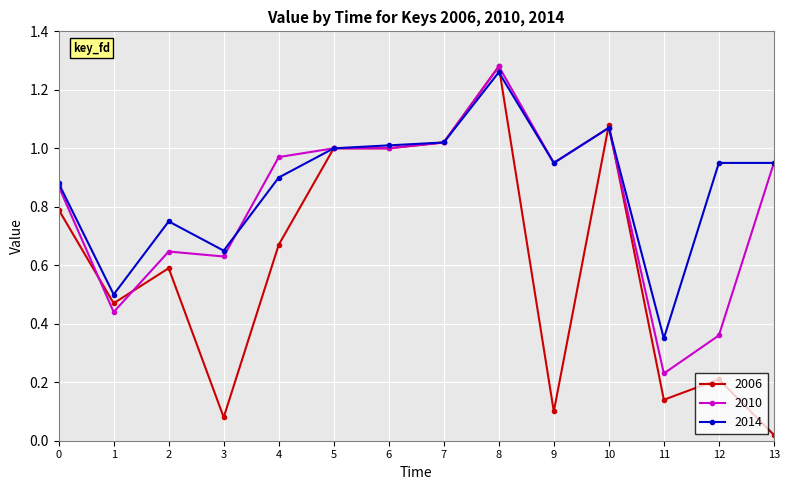

At 3, list the series in order from largest to smallest.

2014, 2010, 2006